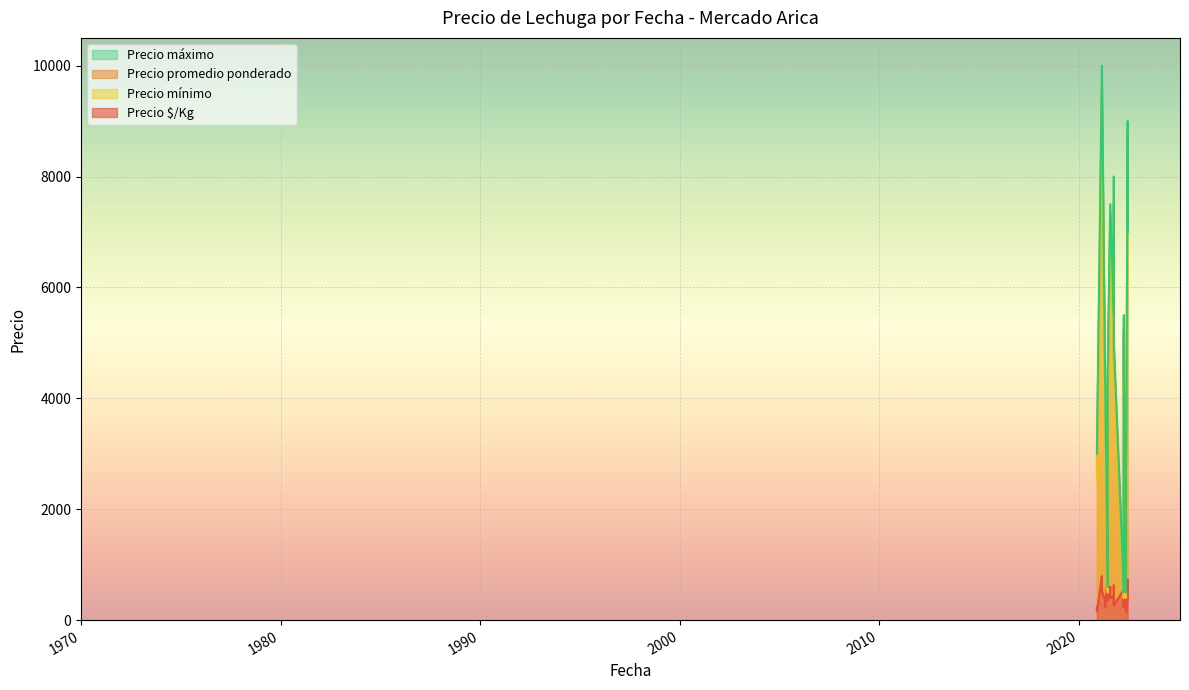

What is the label of the 2nd point from the right?

2021-06-16